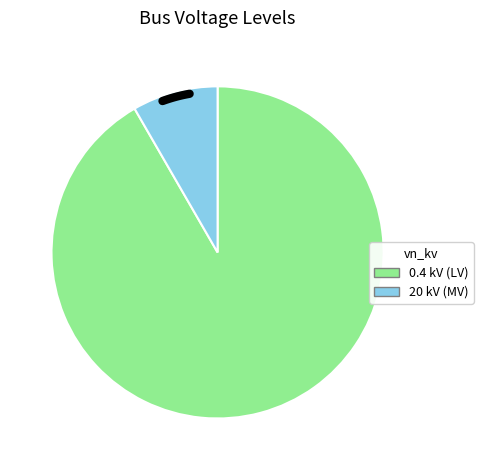

To the nearest percent, what is the difference between the 20 kV (MV) and 0.4 kV (LV) slice percentages?

83%